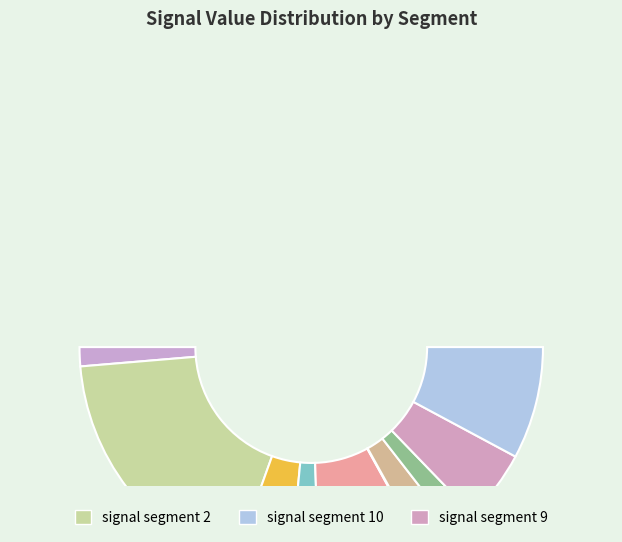

What percentage is the signal segment 8 slice, to the nearest percent?

3%